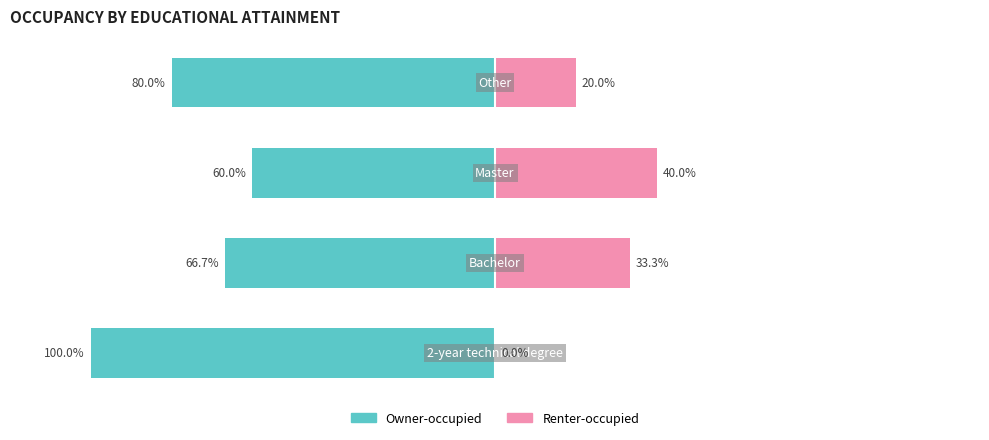

What is the spread (max minus min) of values at 1?

100.0